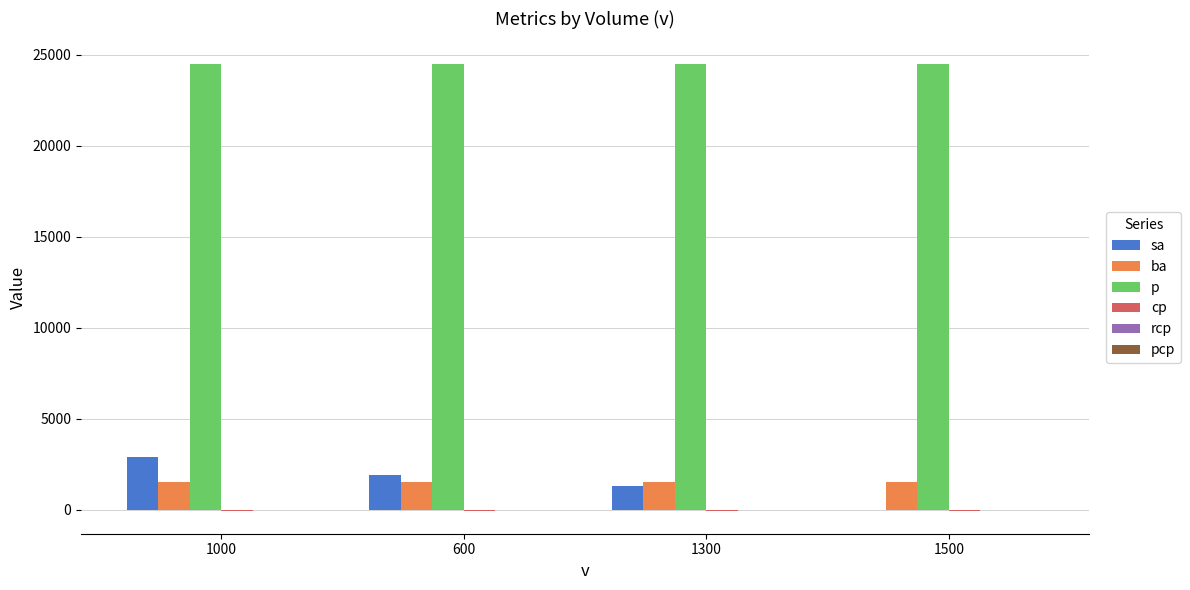

What is the sum of all ba values?

6000